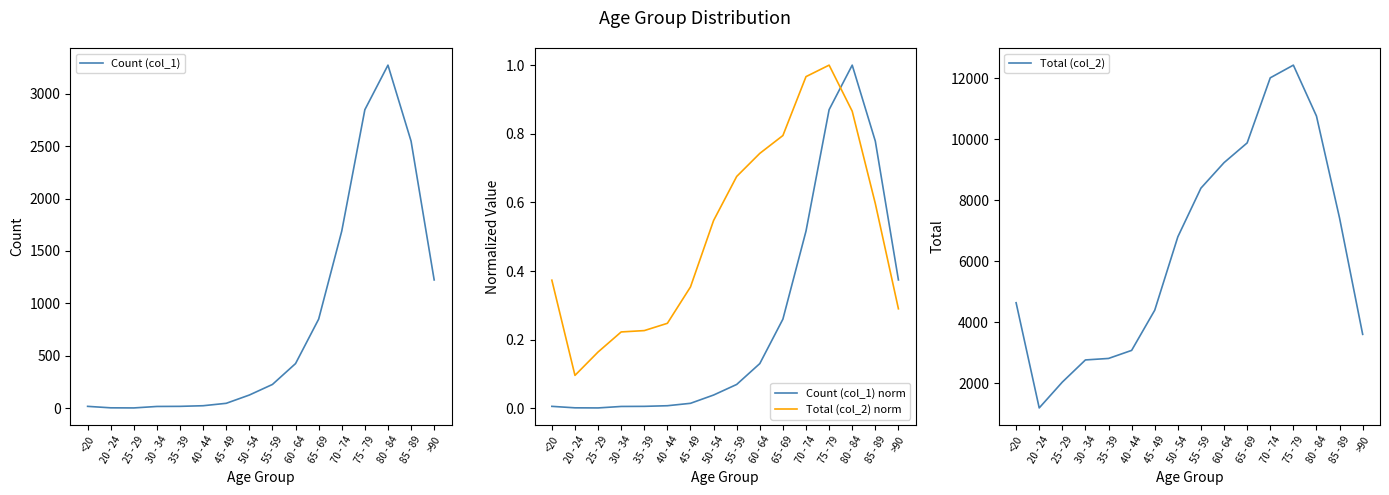

Is the value of Total (col_2) at 65 - 69 greater than the value of Count (col_1) at >90?

Yes